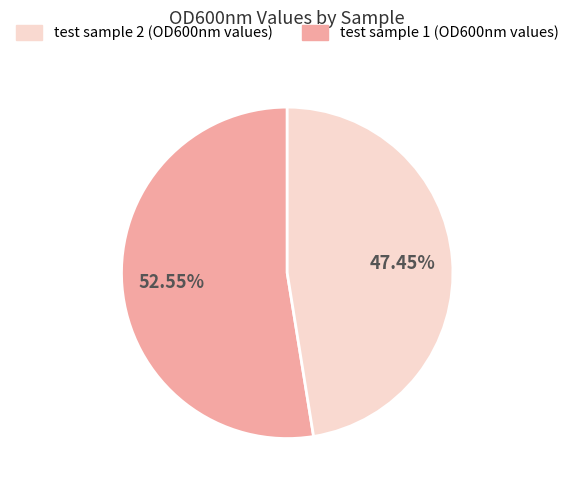

To the nearest percent, what is the difference between the largest and smallest slice percentages?

5%